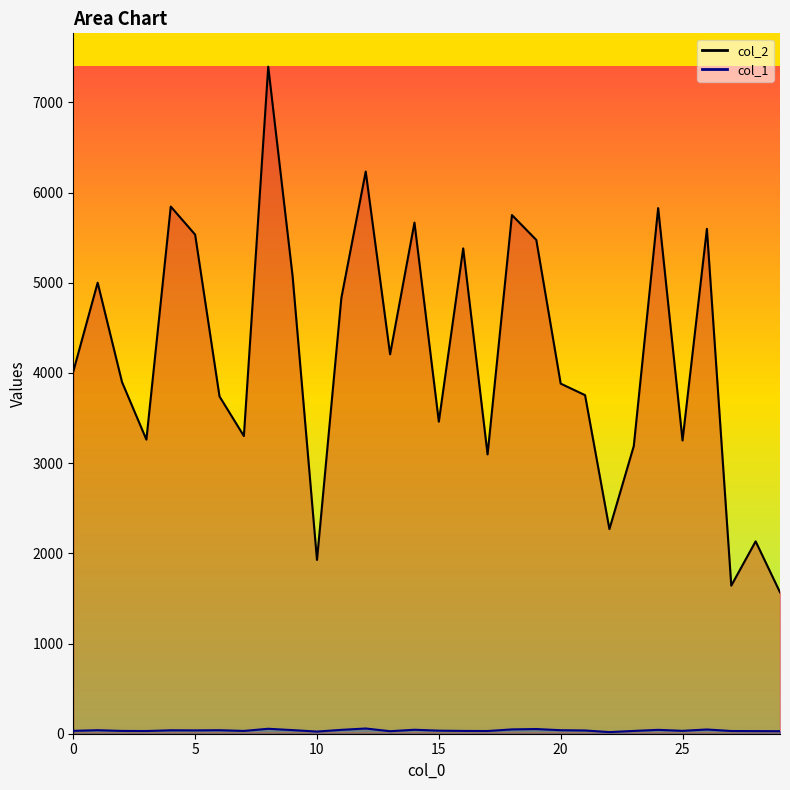

True or false: col_1 and col_2 cross at least once.

False